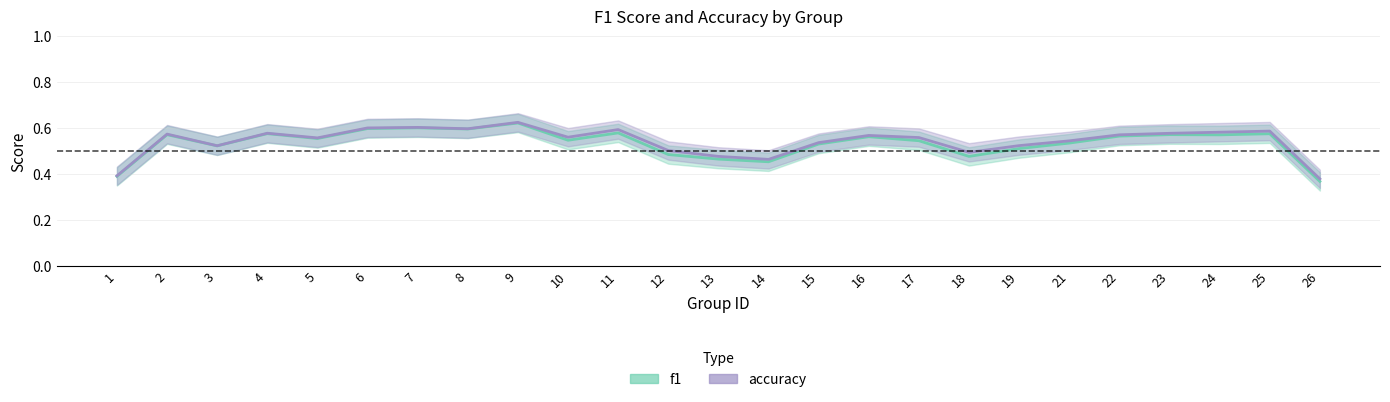

What is the total value across all series at 13?

0.9